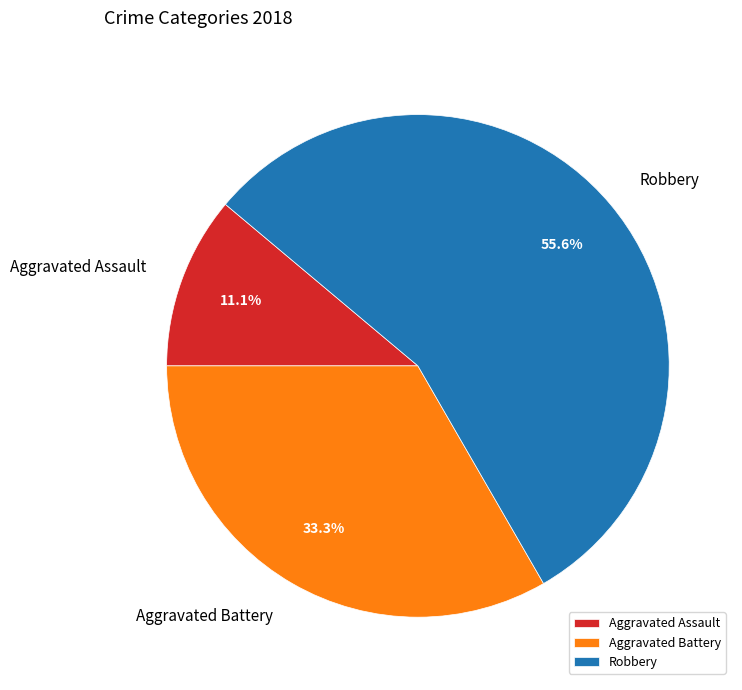

Which has a higher value, Robbery or Aggravated Assault?

Robbery